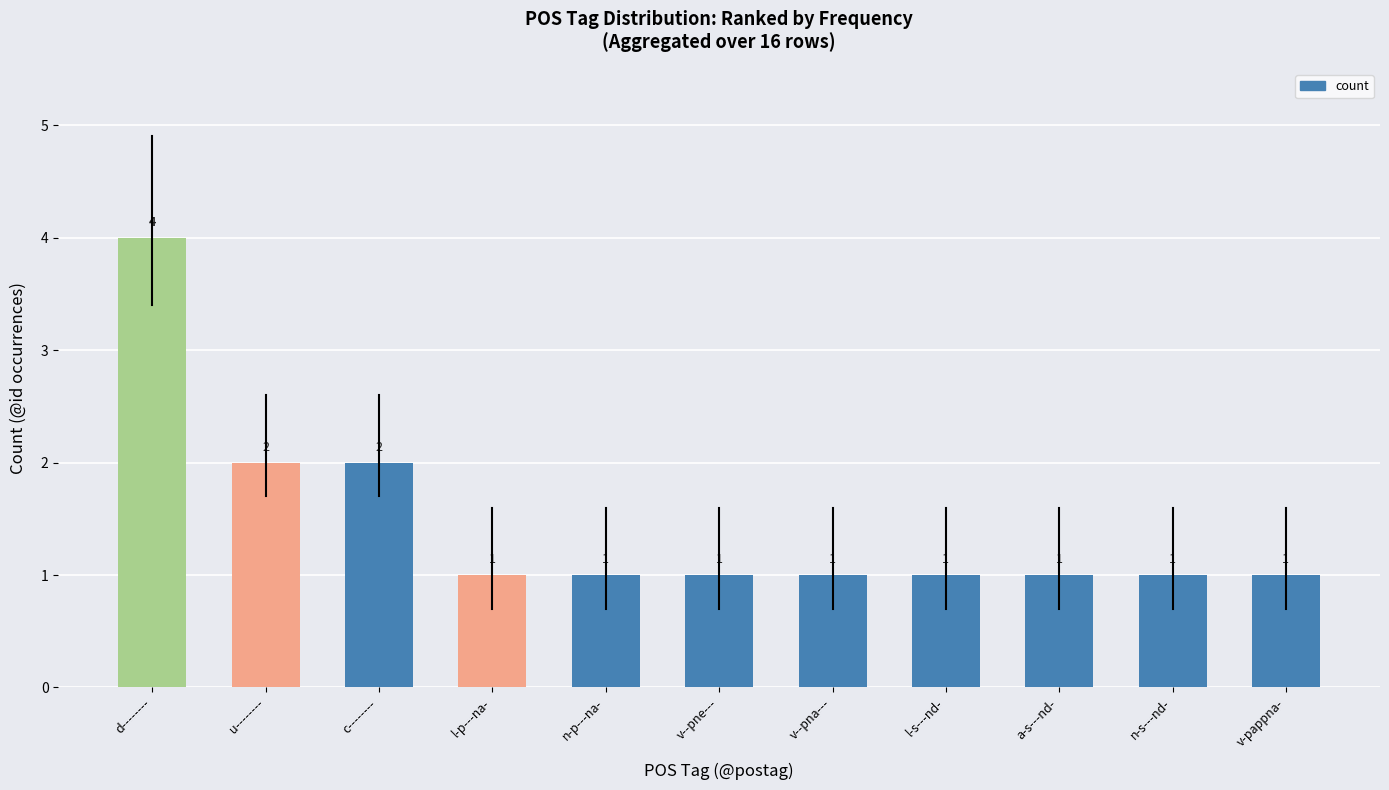

Count the number of categories in the chart.

11